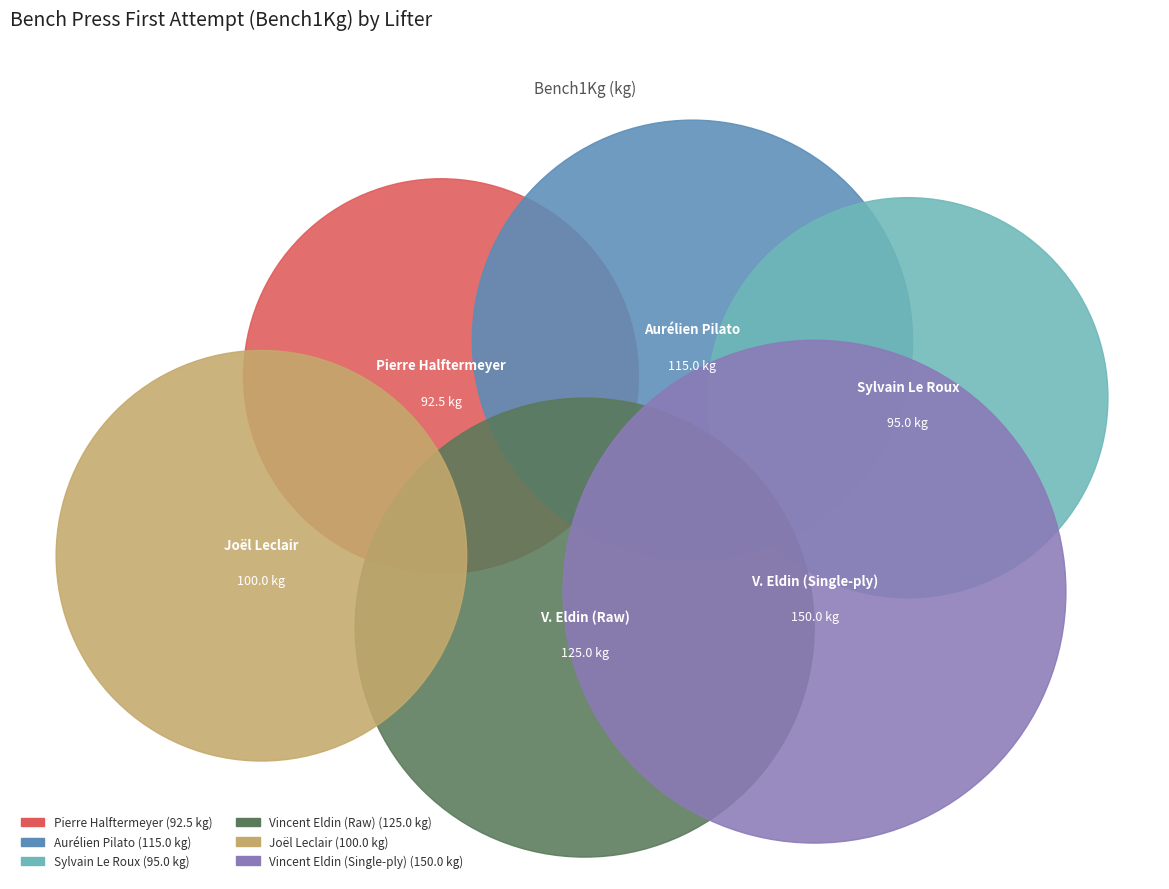

Is there any slice that represents more than half of the pie?

No